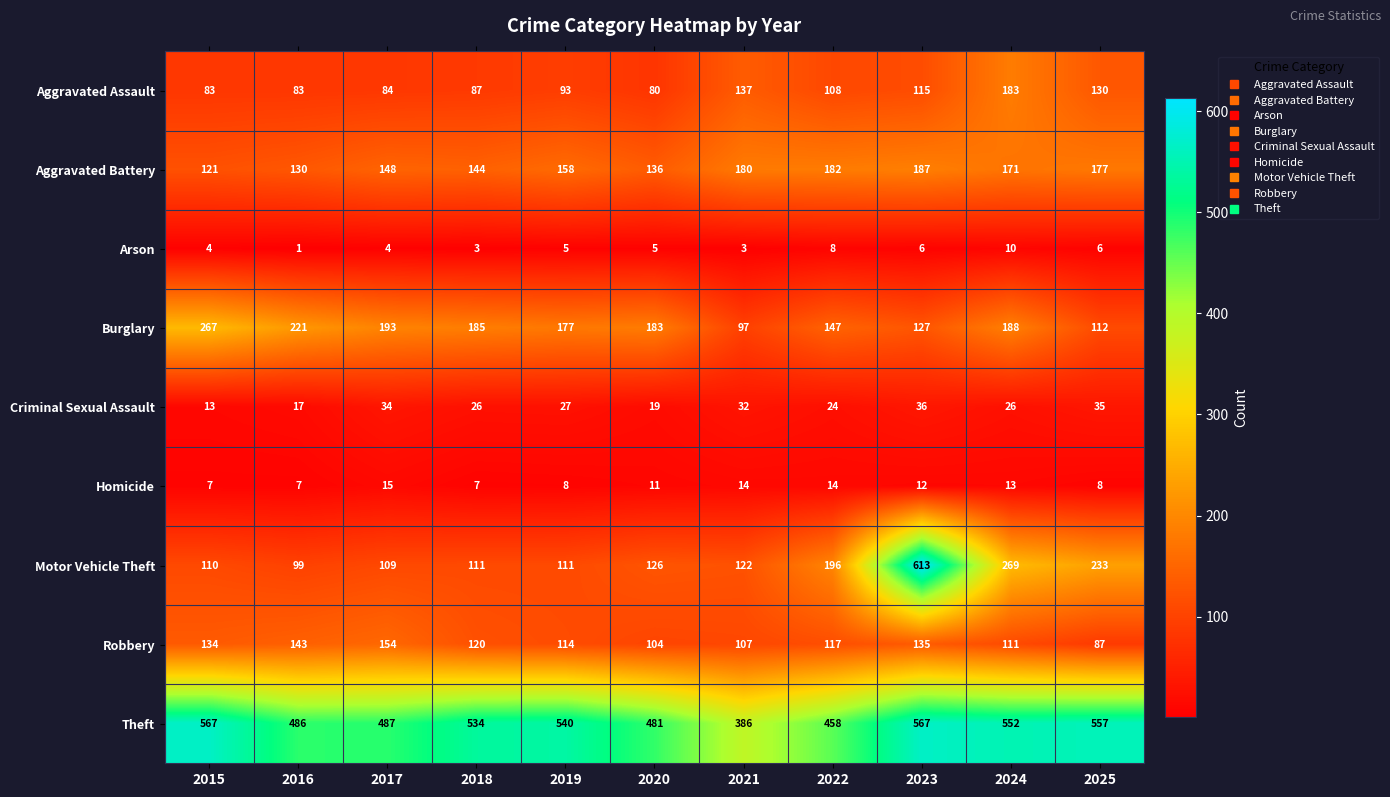

At which category is the sum across all series the highest?

2023